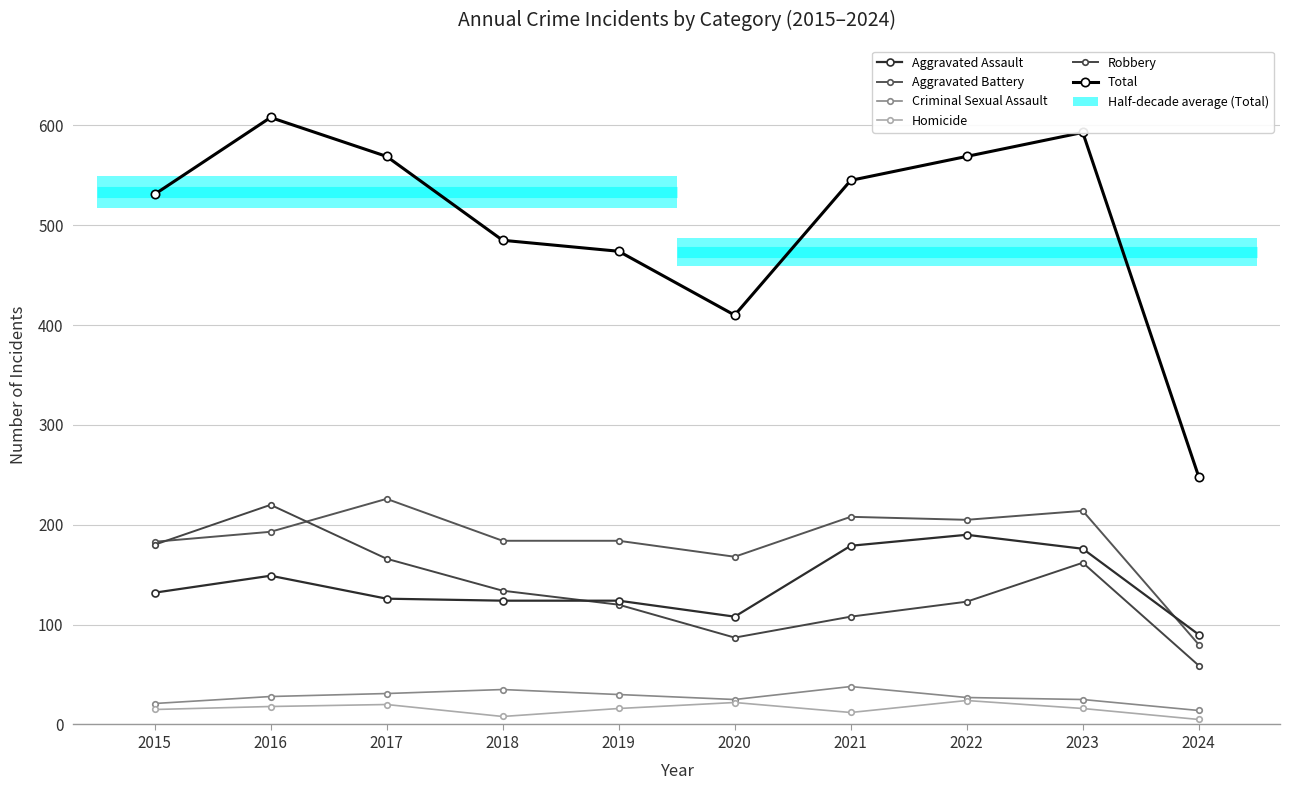

The Criminal Sexual Assault series shows 15 at 2020. True or false?

False